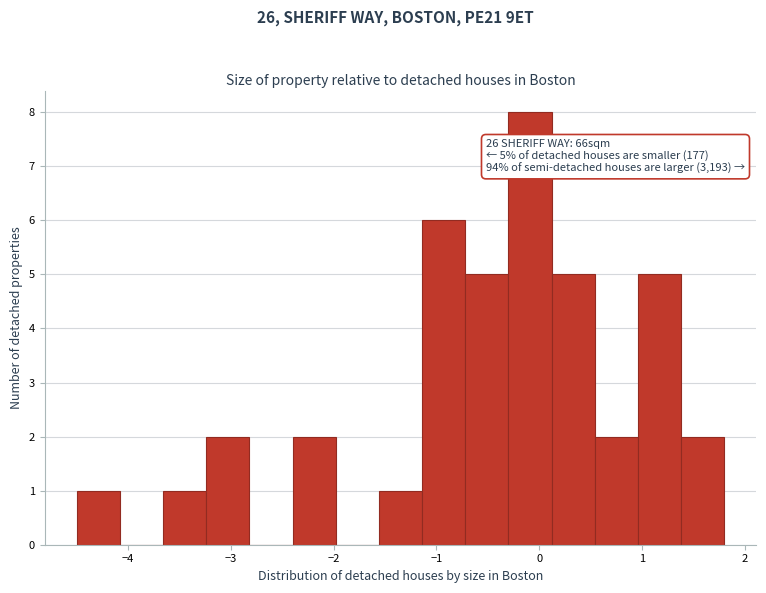

Which range on the x-axis has the tallest bar?

-0.30 to 0.12